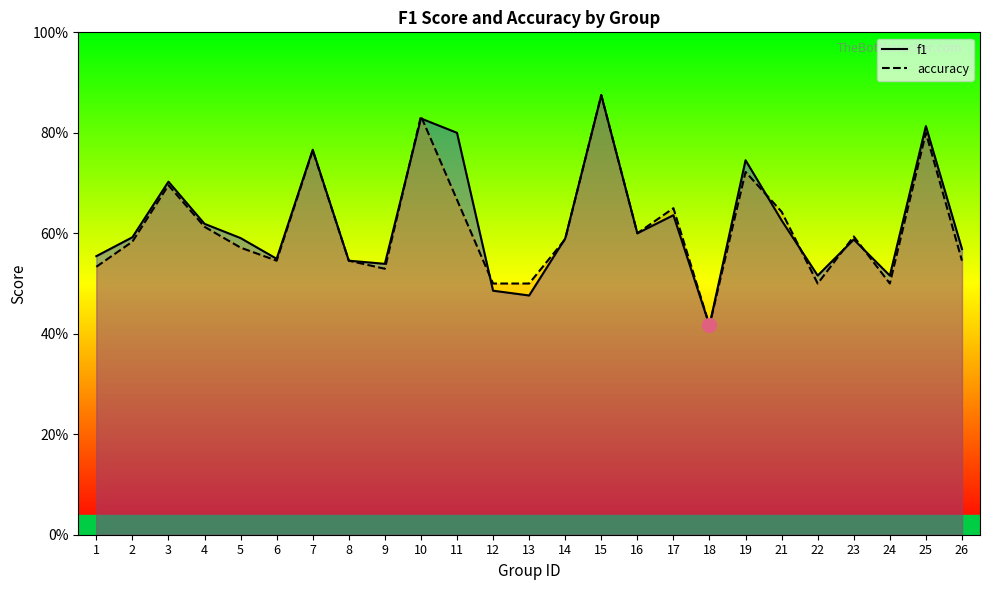

Is the value of f1 at 2 greater than the value of accuracy at 1?

Yes